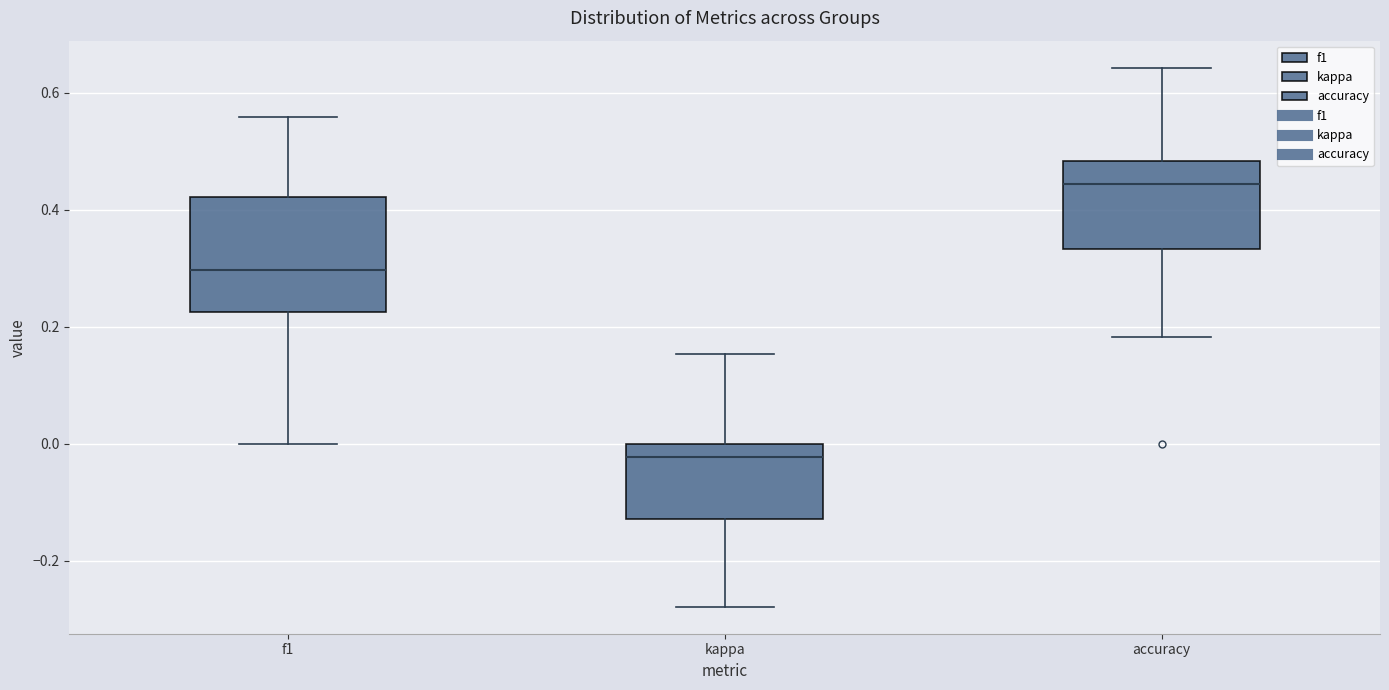

Reading left to right, read every box against the y-axis: the position of its median line, the range the box covers, and the ends of its whiskers. The values are not printed on the chart, so give them approximately, as read against the axis.

f1: median 0.30, box 0.22 to 0.42, whiskers 0.00 to 0.56
kappa: median -0.02, box -0.12 to 0.00, whiskers -0.28 to 0.16
accuracy: median 0.44, box 0.34 to 0.48, whiskers 0.18 to 0.64